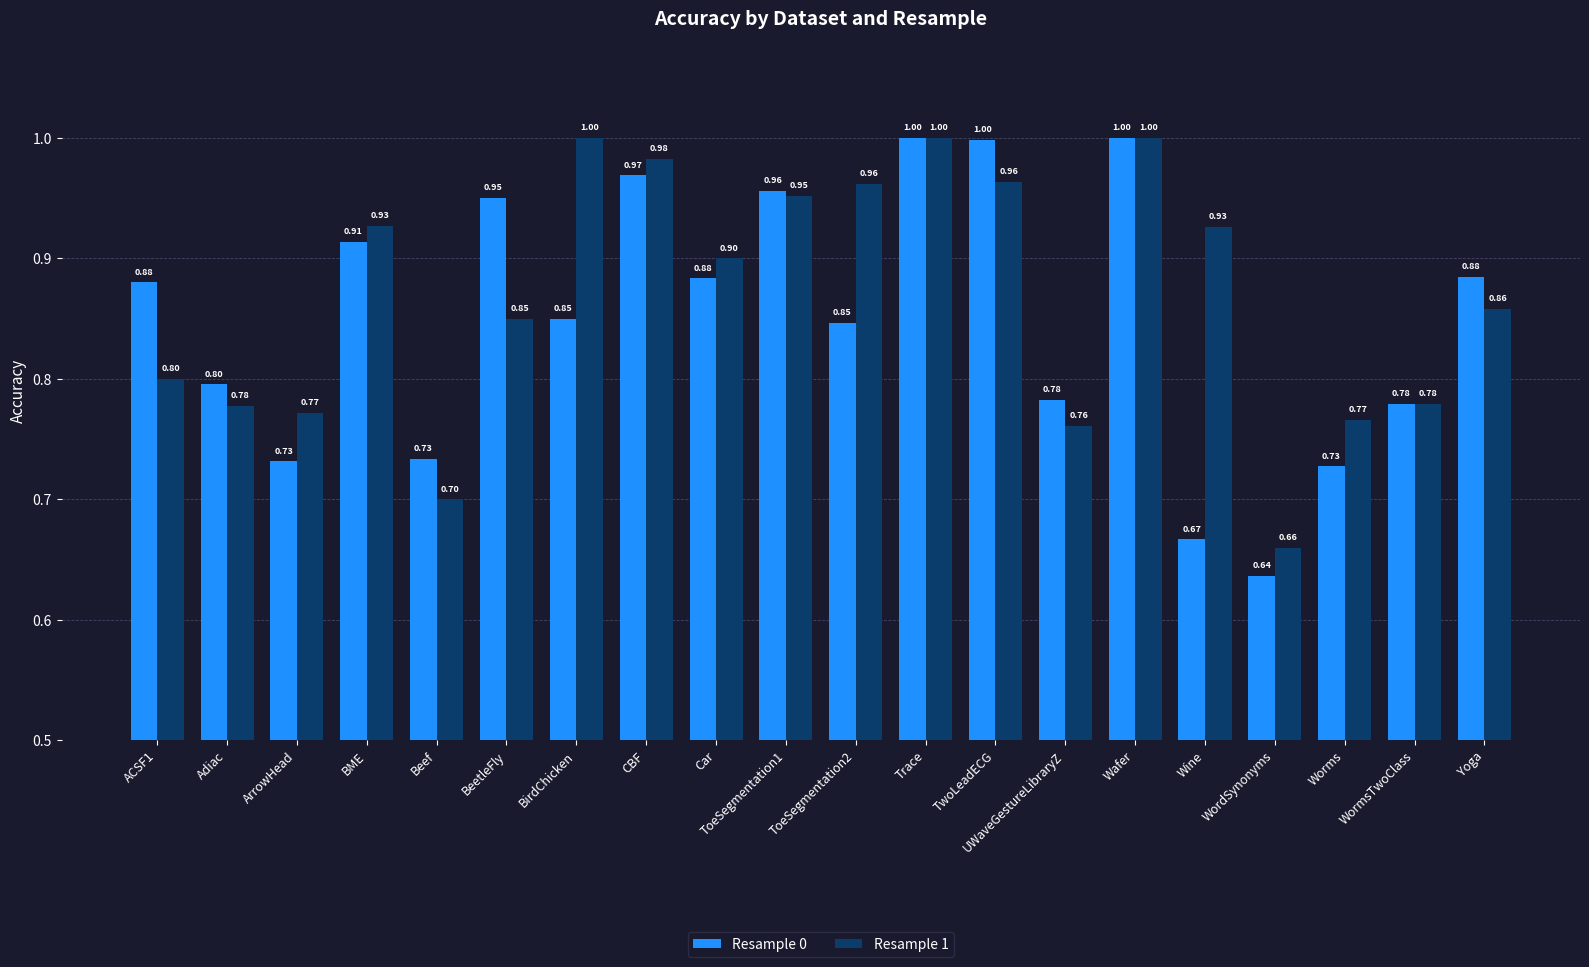

Is it true that Resample 0 equals 0.3 at Car?

False